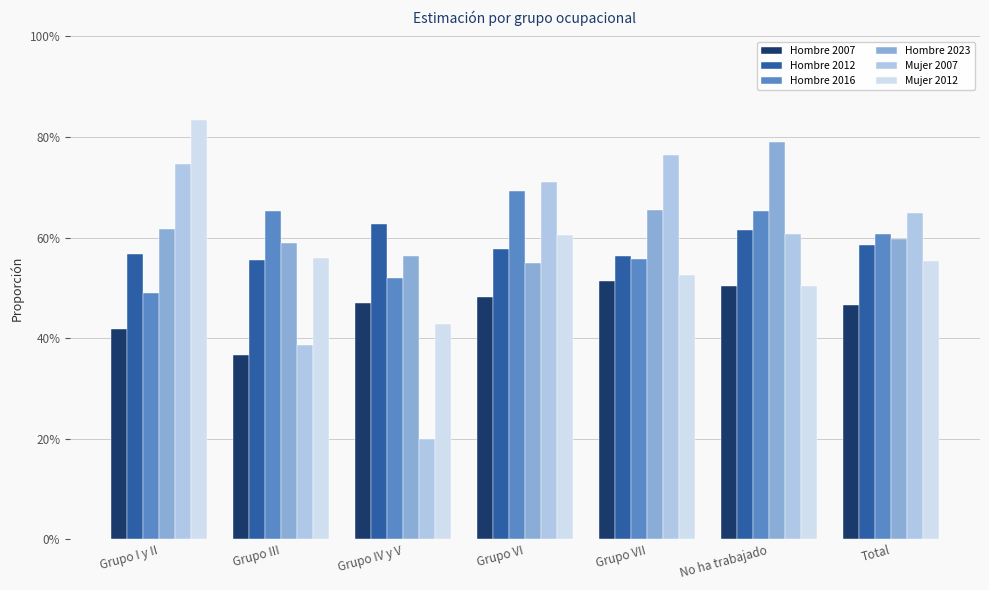

Which series has the largest range (max minus min)?

Mujer 2007